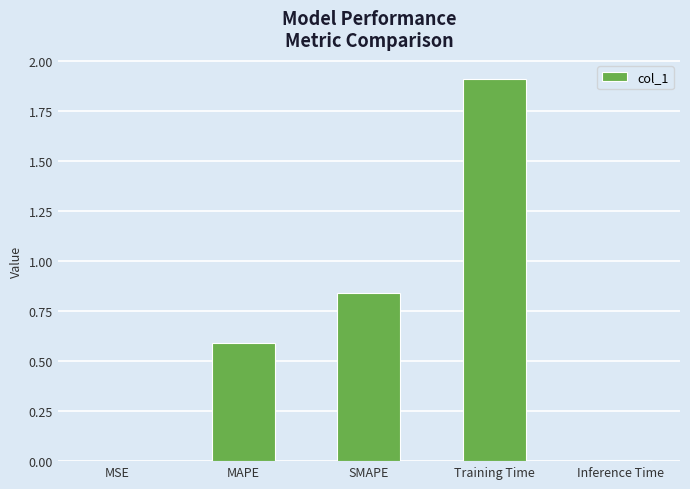

What value does the data have at MAPE?

0.6